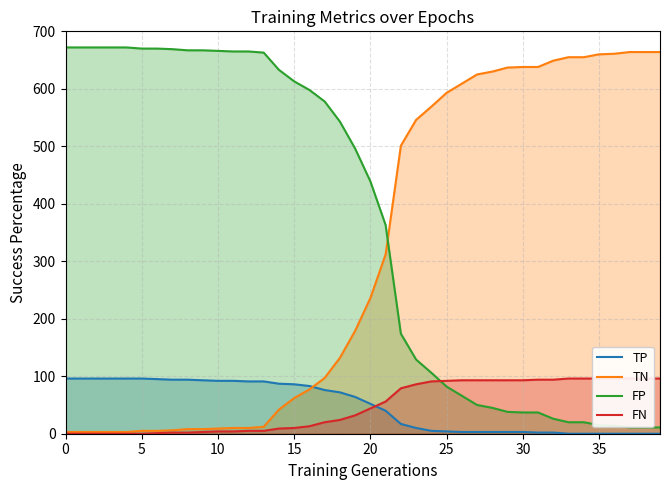

What is the average value of the FN series?

48